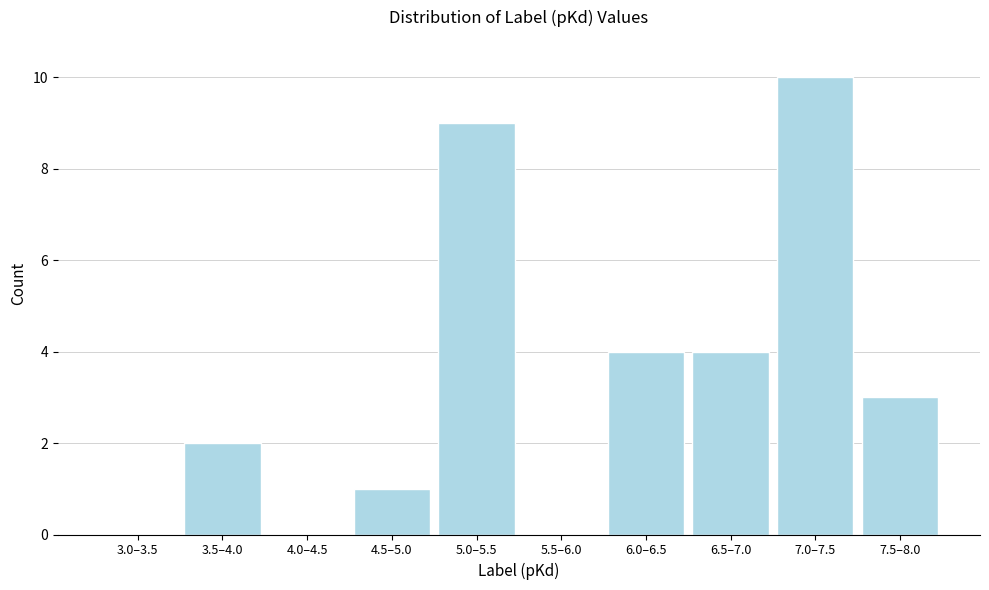

Reading right to left, transcribe all the data shown in this chart.

7.5–8.0=3	7.0–7.5=10	6.5–7.0=4	6.0–6.5=4	5.5–6.0=0	5.0–5.5=9	4.5–5.0=1	4.0–4.5=0	3.5–4.0=2	3.0–3.5=0